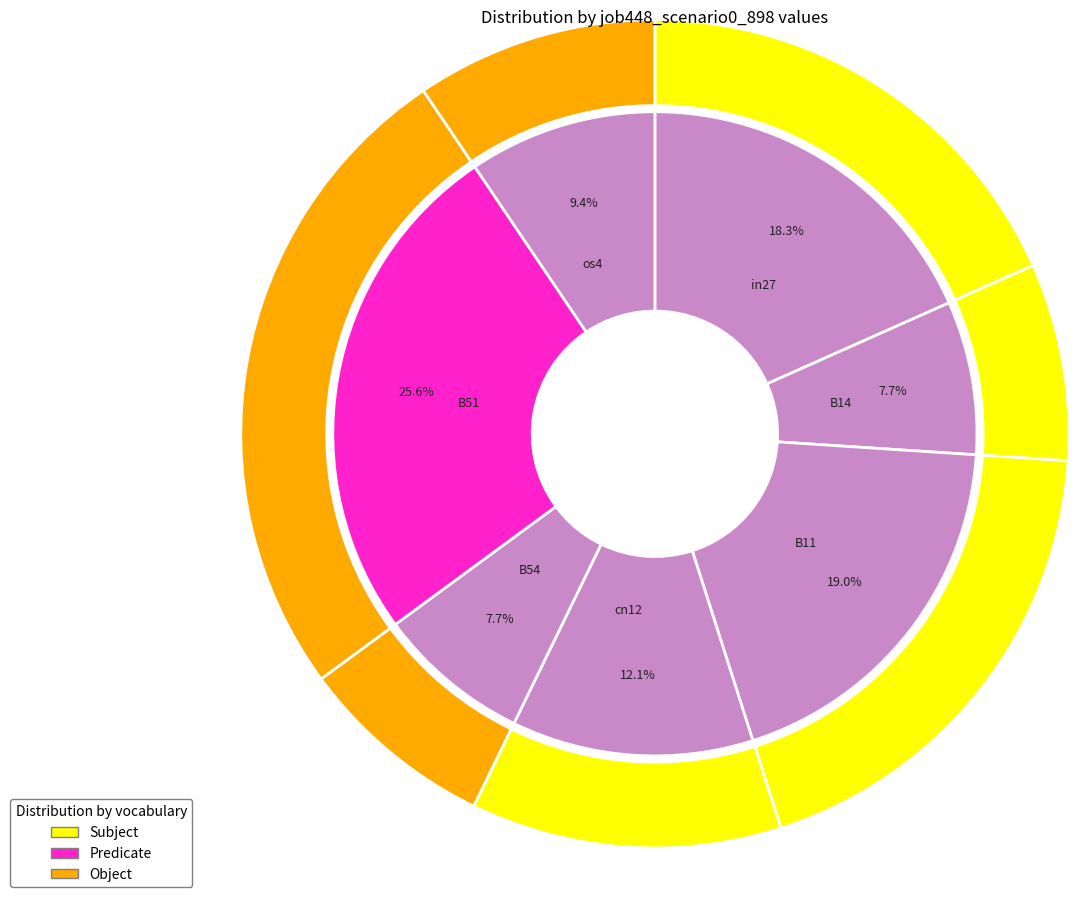

Is it true that B11 is 19% of the pie?

True